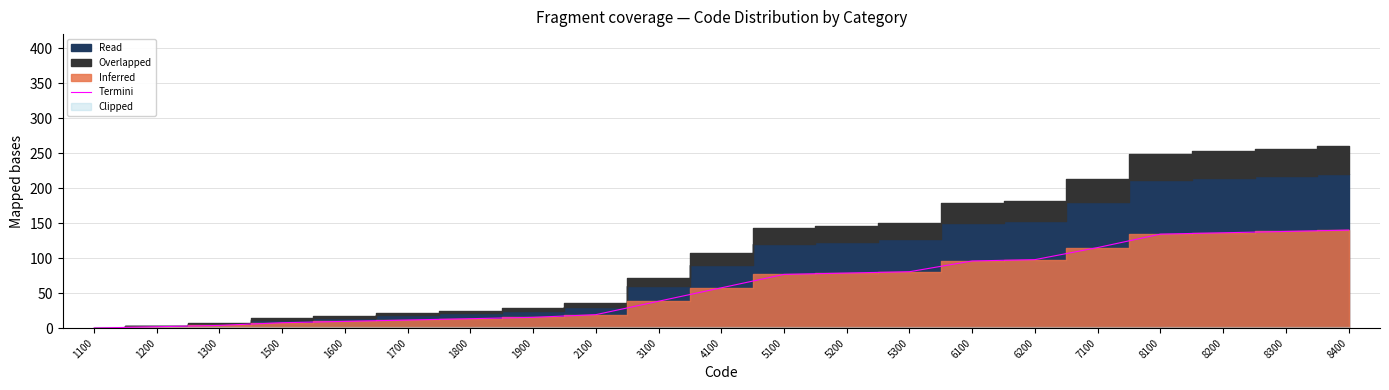

Read the value at 5100.

76.7